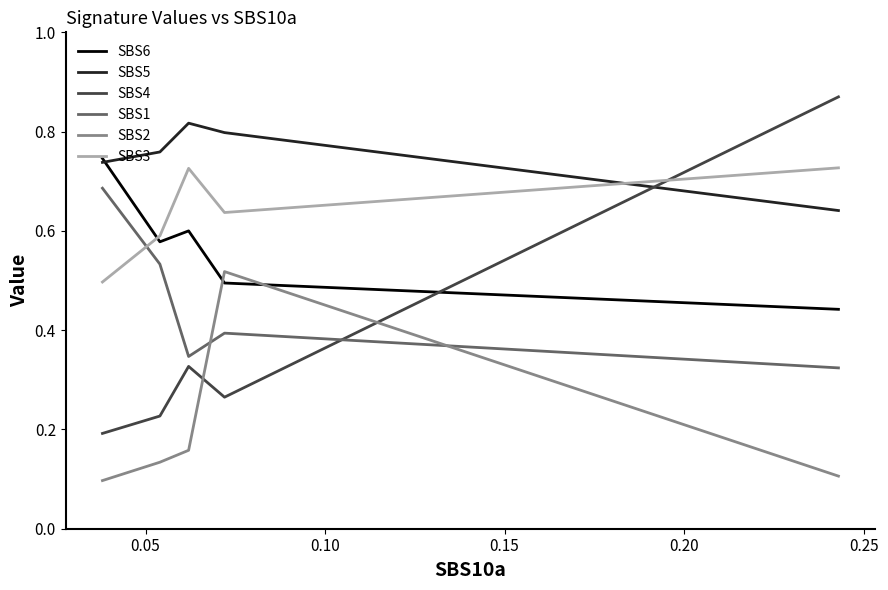

After their last crossing, which series has the higher values: SBS3 or SBS5?

SBS3